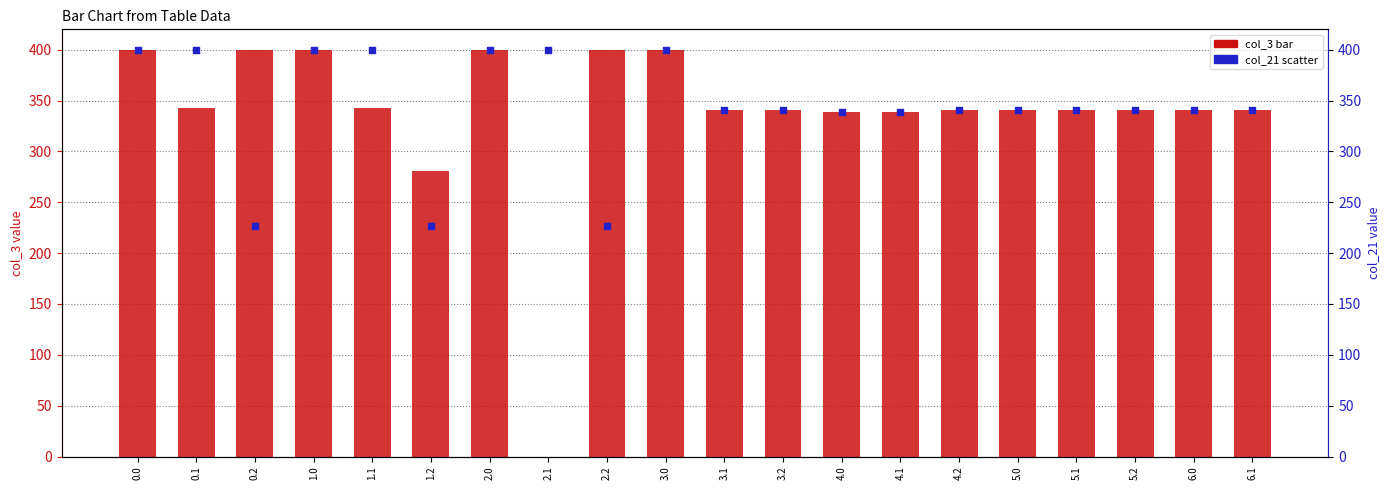

What is the total value across all series at 5.1?

682.0